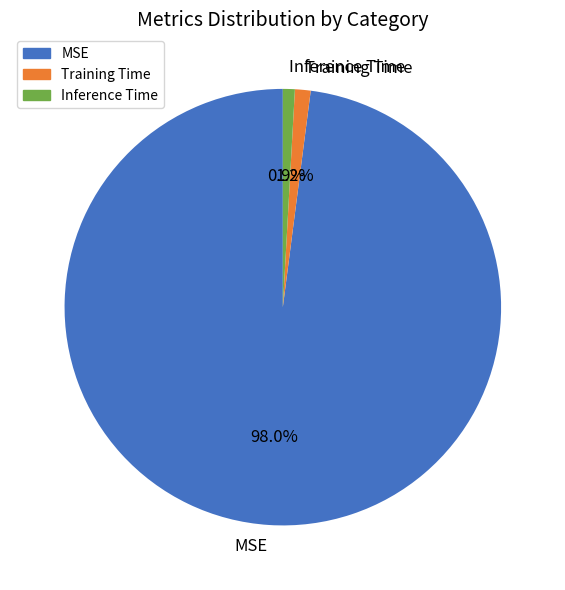

The Inference Time slice represents 1% of the pie. True or false?

True